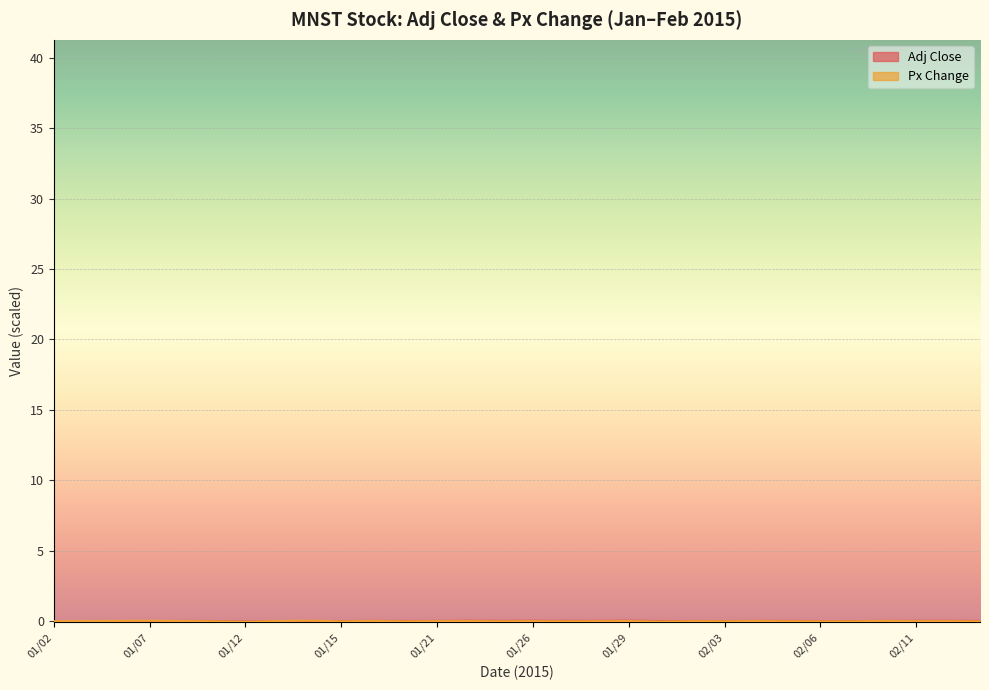

Rank the series by their average value, from lowest to highest.

Px Change, Adj Close